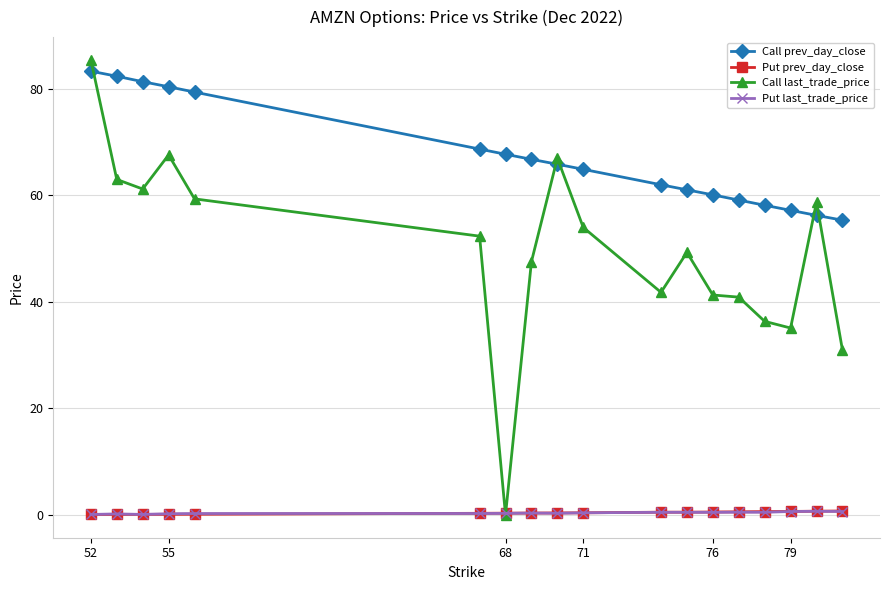

What is the greatest value displayed?

85.5